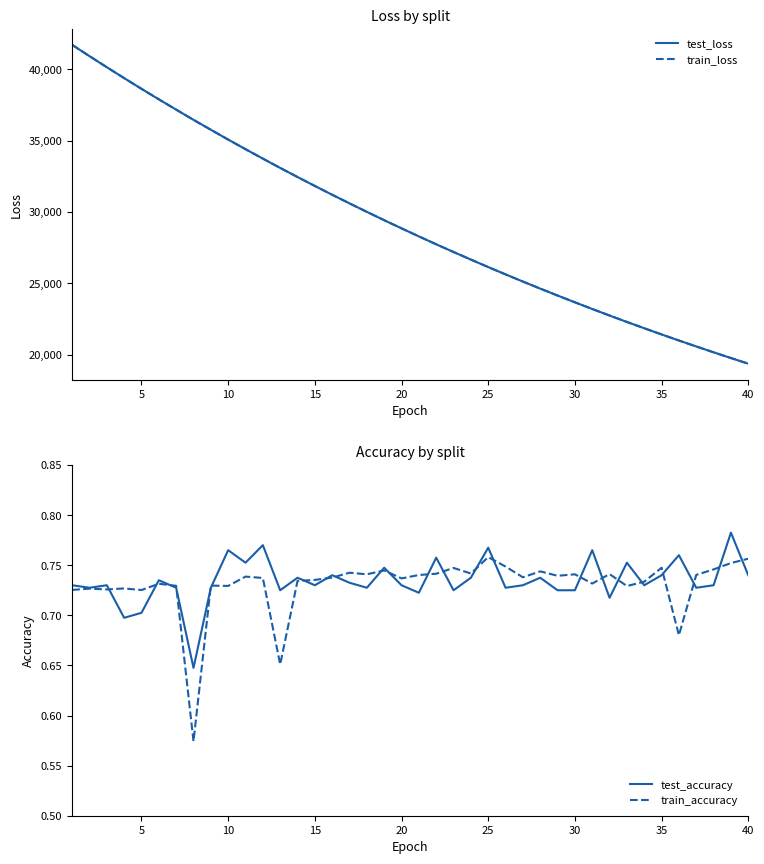

What is the minimum value for train_loss?

19390.1